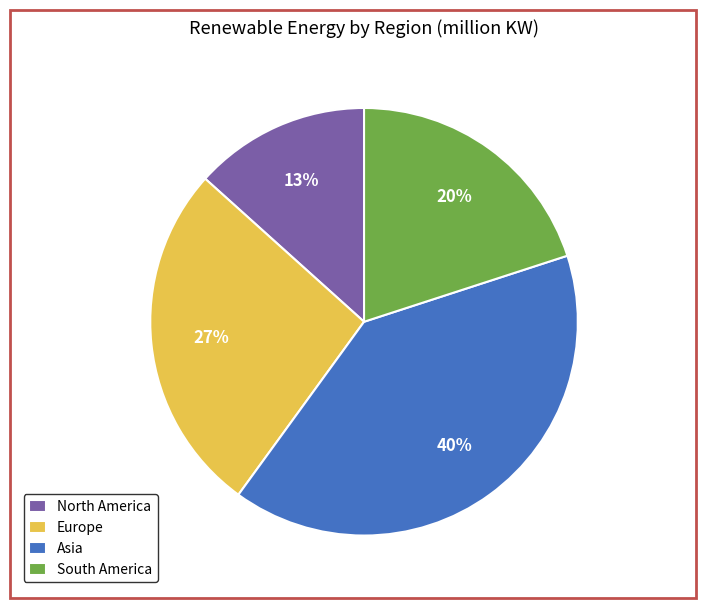

To the nearest percent, what is the average slice percentage?

25%